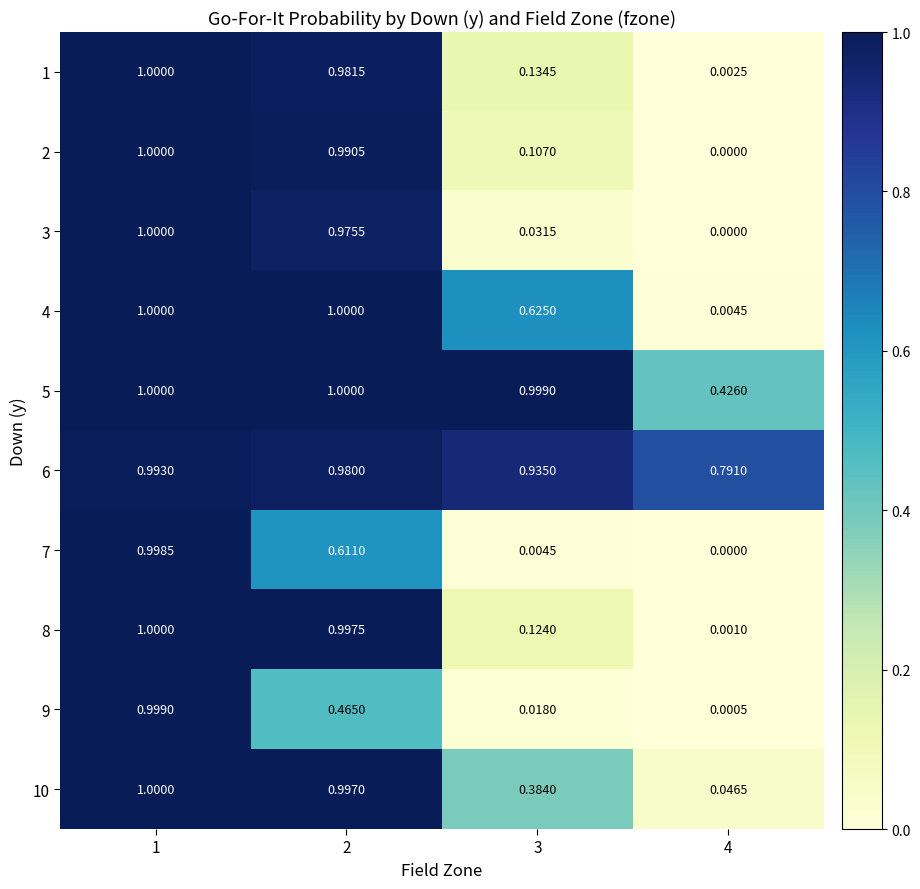

Is the value of 7 at 2 greater than the value of 1 at 1?

No